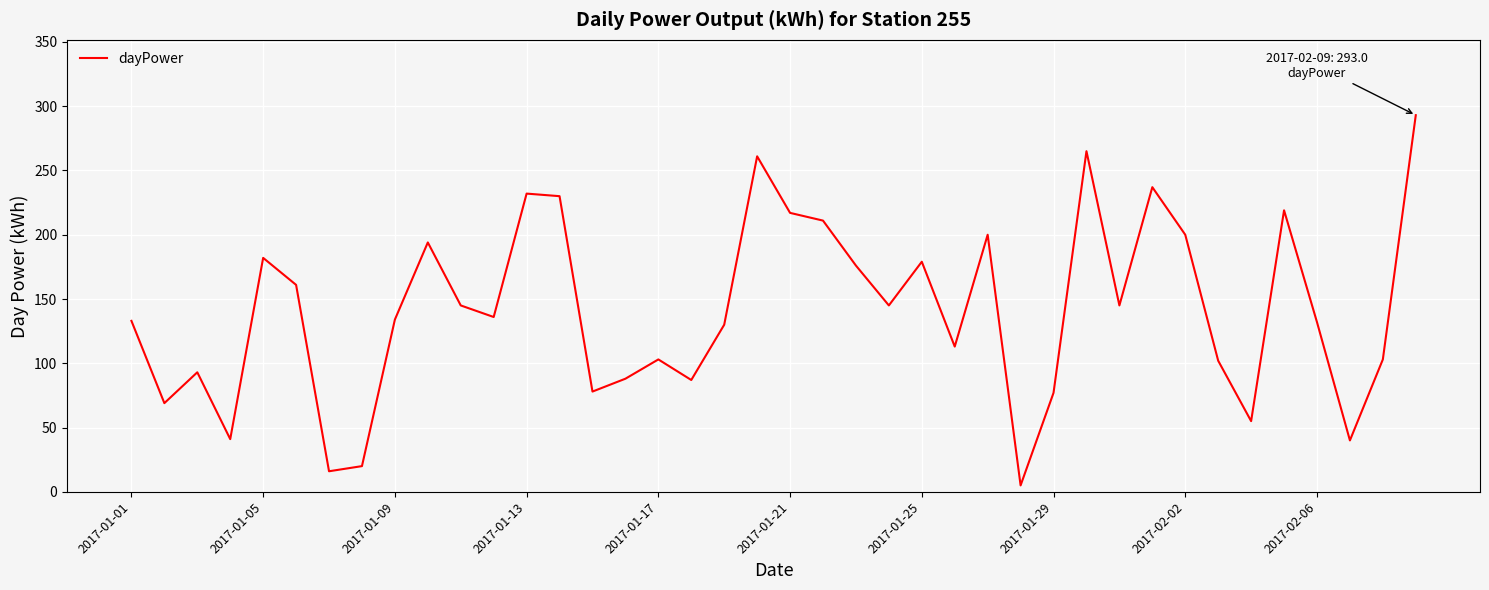

What is the average value?

141